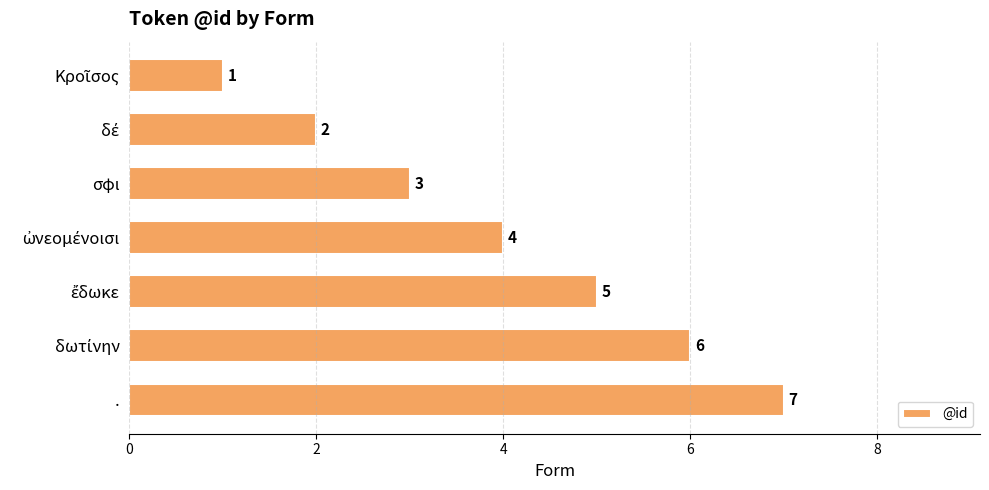

What is the difference between the maximum and second lowest values?

5